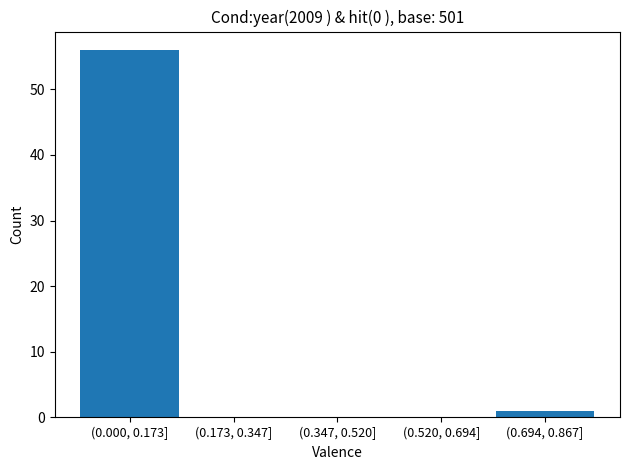

Reading left to right, list all the values displayed in this chart.

(0.000, 0.173]=56	(0.173, 0.347]=0	(0.347, 0.520]=0	(0.520, 0.694]=0	(0.694, 0.867]=1